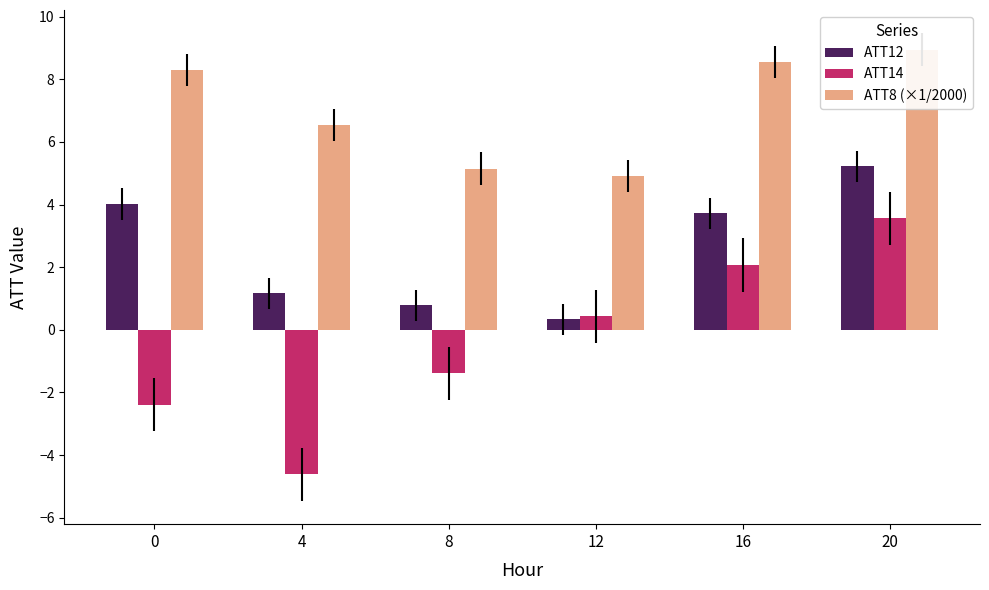

Which series has the widest spread of values?

ATT14